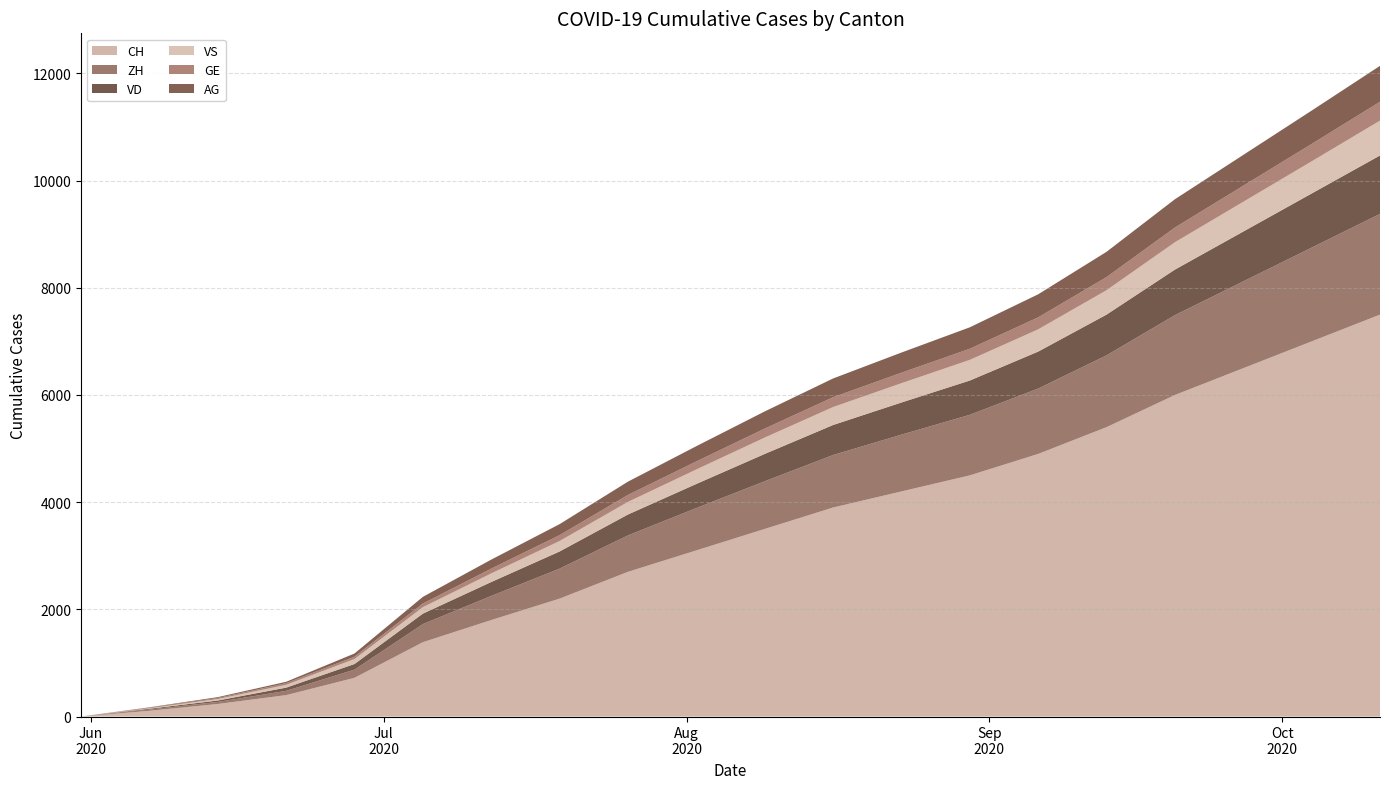

Reading left to right, transcribe all the data shown in this chart.

CH: 2020-05-31=0	2020-06-07=107	2020-06-14=234	2020-06-21=399	2020-06-28=722	2020-07-05=1387	2020-07-12=1800	2020-07-19=2200	2020-07-26=2700	2020-08-02=3100	2020-08-09=3500	2020-08-16=3900	2020-08-23=4200	2020-08-30=4500	2020-09-06=4900	2020-09-13=5400	2020-09-20=6000	2020-09-27=6500	2020-10-04=7000	2020-10-11=7500
ZH: 2020-05-31=0	2020-06-07=23	2020-06-14=38	2020-06-21=80	2020-06-28=153	2020-07-05=338	2020-07-12=450	2020-07-19=560	2020-07-26=680	2020-08-02=790	2020-08-09=890	2020-08-16=980	2020-08-23=1060	2020-08-30=1130	2020-09-06=1220	2020-09-13=1340	2020-09-20=1490	2020-09-27=1620	2020-10-04=1750	2020-10-11=1880
VD: 2020-05-31=0	2020-06-07=15	2020-06-14=27	2020-06-21=60	2020-06-28=105	2020-07-05=195	2020-07-12=260	2020-07-19=320	2020-07-26=390	2020-08-02=450	2020-08-09=510	2020-08-16=560	2020-08-23=600	2020-08-30=640	2020-09-06=690	2020-09-13=760	2020-09-20=850	2020-09-27=930	2020-10-04=1010	2020-10-11=1090
VS: 2020-05-31=0	2020-06-07=9	2020-06-14=27	2020-06-21=52	2020-06-28=93	2020-07-05=120	2020-07-12=160	2020-07-19=195	2020-07-26=235	2020-08-02=270	2020-08-09=305	2020-08-16=335	2020-08-23=360	2020-08-30=385	2020-09-06=415	2020-09-13=455	2020-09-20=510	2020-09-27=555	2020-10-04=600	2020-10-11=650
GE: 2020-05-31=0	2020-06-07=13	2020-06-14=20	2020-06-21=31	2020-06-28=44	2020-07-05=68	2020-07-12=90	2020-07-19=110	2020-07-26=130	2020-08-02=150	2020-08-09=168	2020-08-16=183	2020-08-23=196	2020-08-30=208	2020-09-06=224	2020-09-13=245	2020-09-20=275	2020-09-27=300	2020-10-04=325	2020-10-11=352
AG: 2020-05-31=0	2020-06-07=5	2020-06-14=16	2020-06-21=26	2020-06-28=59	2020-07-05=125	2020-07-12=168	2020-07-19=205	2020-07-26=248	2020-08-02=285	2020-08-09=320	2020-08-16=350	2020-08-23=376	2020-08-30=400	2020-09-06=430	2020-09-13=472	2020-09-20=528	2020-09-27=575	2020-10-04=622	2020-10-11=670